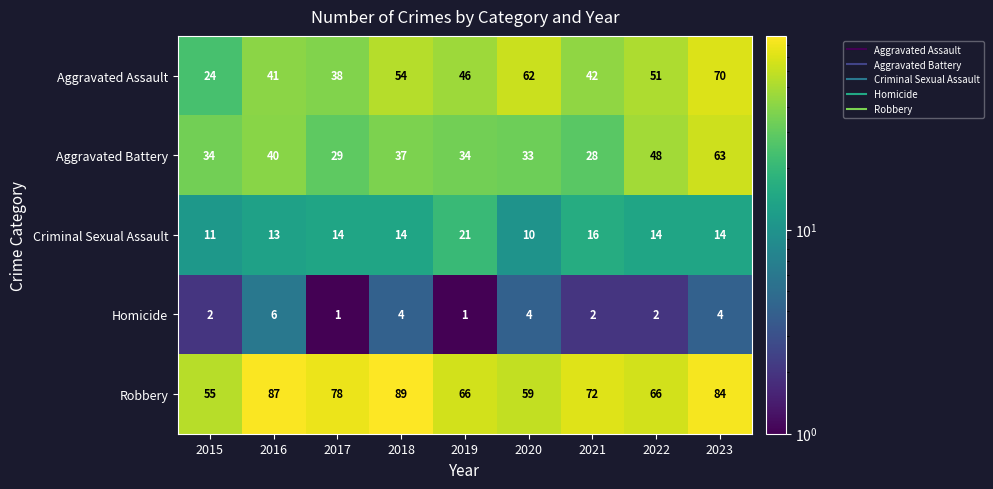

What is the sum of the Robbery values at 2022 and 2019?

132